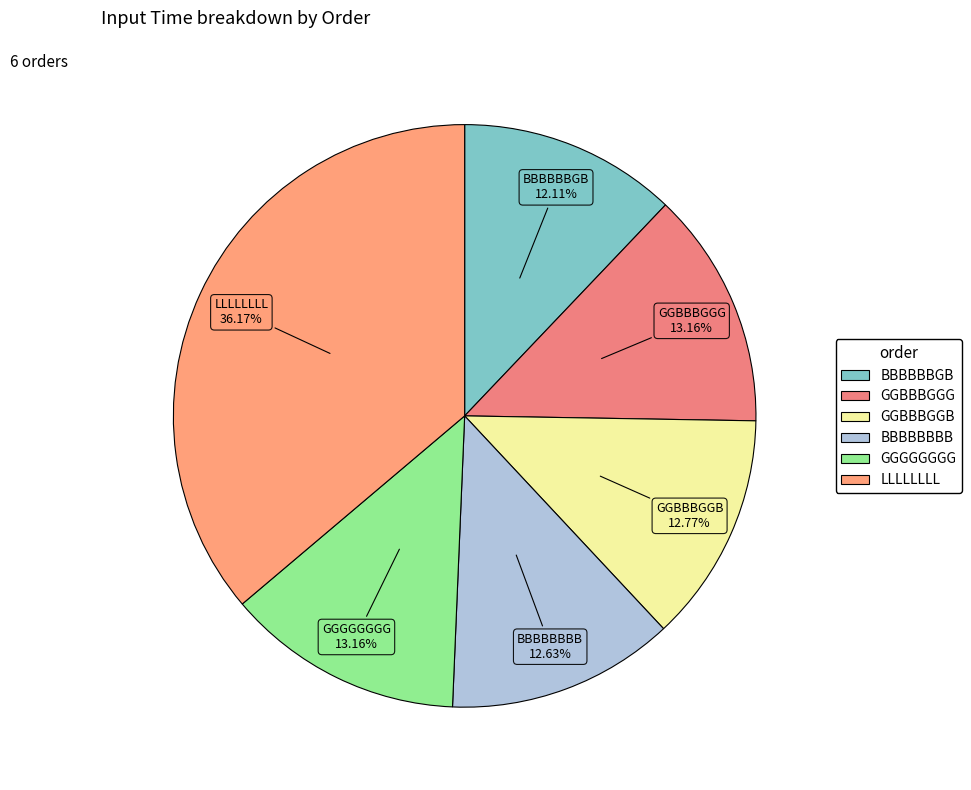

How many slices are in this pie chart?

6